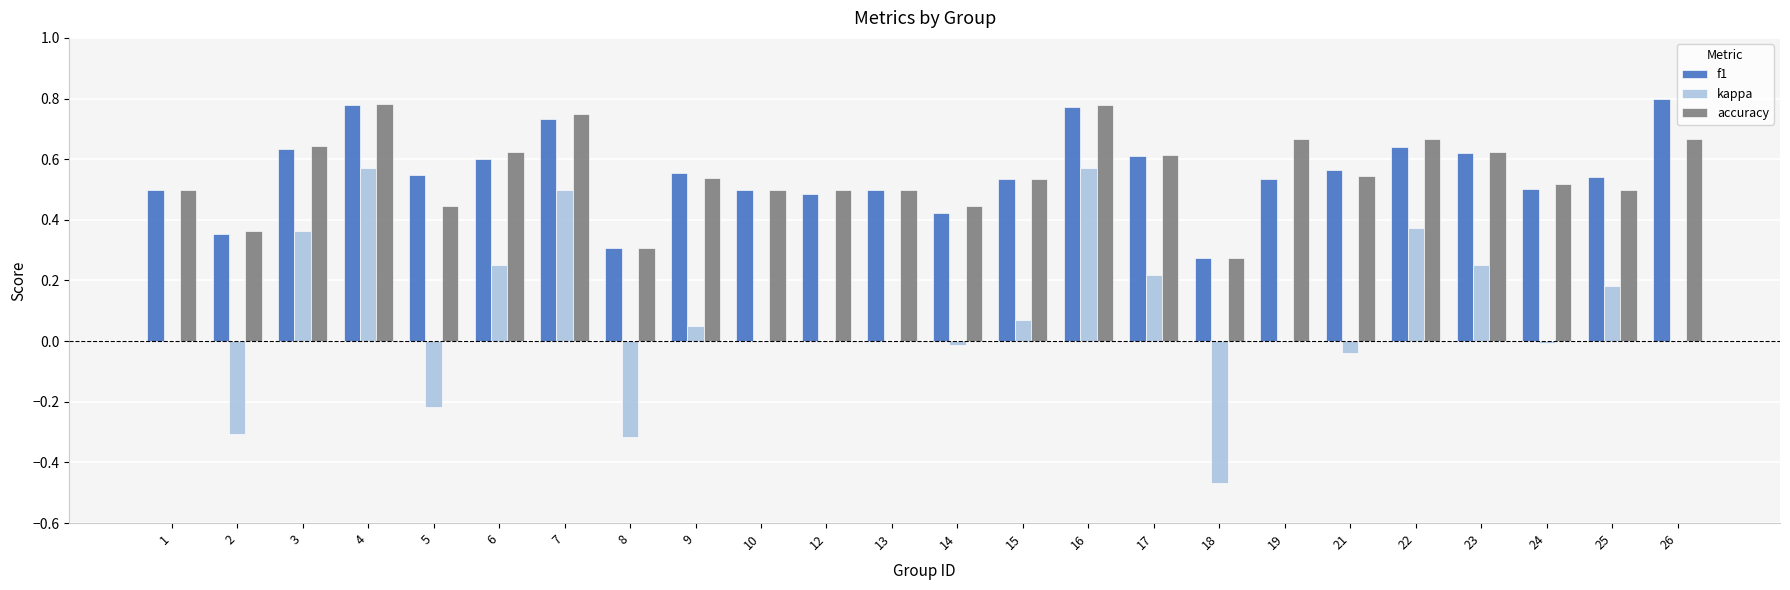

Is the value of accuracy at 12 greater than the value of kappa at 9?

Yes